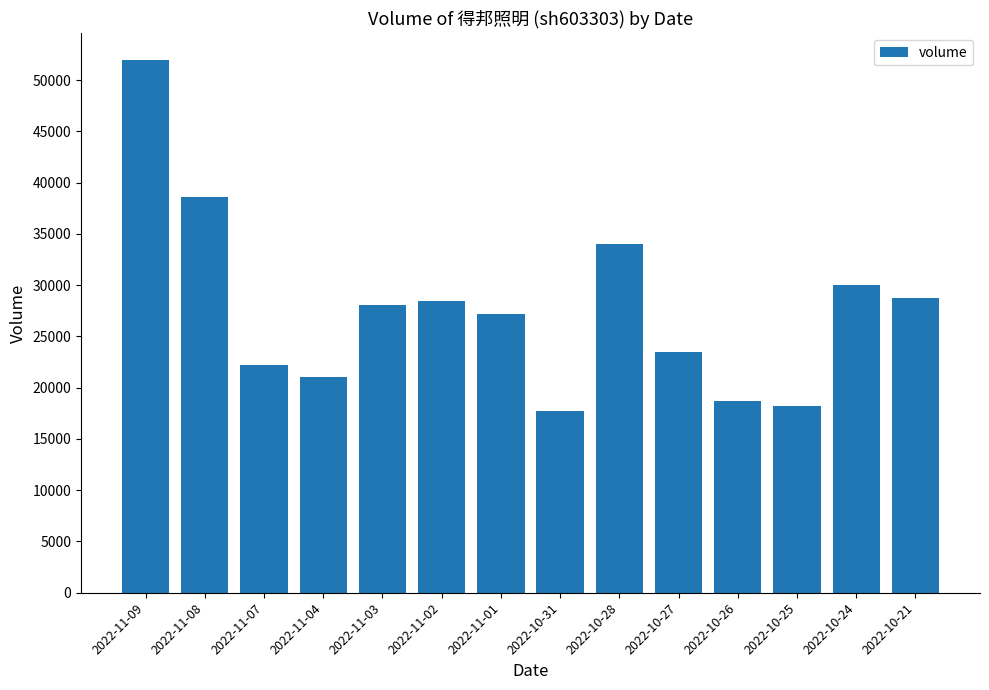

What is the label of the 5th bar from the right?

2022-10-27